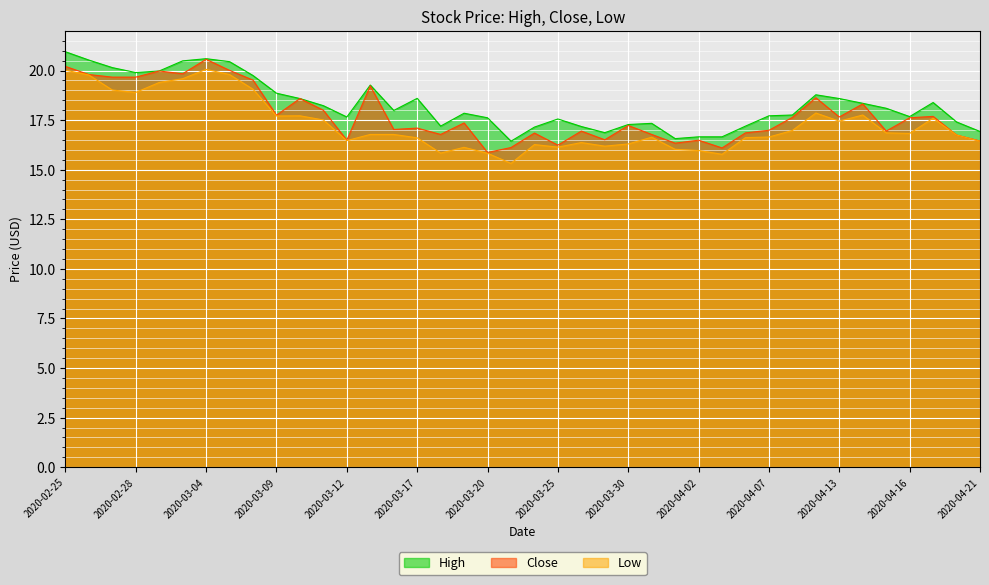

Reading left to right, extract all data points from this chart.

High: 2020-02-25=20.9	2020-02-26=20.5	2020-02-27=20.1	2020-02-28=19.9	2020-03-02=20.0	2020-03-03=20.5	2020-03-04=20.6	2020-03-05=20.4	2020-03-06=19.8	2020-03-09=18.9	2020-03-10=18.6	2020-03-11=18.2	2020-03-12=17.7	2020-03-13=19.3	2020-03-16=18.0	2020-03-17=18.6	2020-03-18=17.2	2020-03-19=17.9	2020-03-20=17.6	2020-03-23=16.4	2020-03-24=17.1	2020-03-25=17.6	2020-03-26=17.2	2020-03-27=16.9	2020-03-30=17.3	2020-03-31=17.3	2020-04-01=16.6	2020-04-02=16.7	2020-04-03=16.7	2020-04-06=17.2	2020-04-07=17.7	2020-04-08=17.8	2020-04-09=18.8	2020-04-13=18.6	2020-04-14=18.4	2020-04-15=18.1	2020-04-16=17.7	2020-04-17=18.4	2020-04-20=17.4	2020-04-21=16.9
Close: 2020-02-25=20.2	2020-02-26=19.8	2020-02-27=19.7	2020-02-28=19.7	2020-03-02=20.0	2020-03-03=19.8	2020-03-04=20.6	2020-03-05=20.0	2020-03-06=19.5	2020-03-09=17.8	2020-03-10=18.6	2020-03-11=18.0	2020-03-12=16.5	2020-03-13=19.2	2020-03-16=17.0	2020-03-17=17.1	2020-03-18=16.8	2020-03-19=17.4	2020-03-20=15.9	2020-03-23=16.1	2020-03-24=16.9	2020-03-25=16.2	2020-03-26=16.9	2020-03-27=16.5	2020-03-30=17.2	2020-03-31=16.8	2020-04-01=16.3	2020-04-02=16.5	2020-04-03=16.1	2020-04-06=16.9	2020-04-07=17.0	2020-04-08=17.6	2020-04-09=18.6	2020-04-13=17.7	2020-04-14=18.3	2020-04-15=16.9	2020-04-16=17.6	2020-04-17=17.7	2020-04-20=16.8	2020-04-21=16.4
Low: 2020-02-25=20.0	2020-02-26=19.8	2020-02-27=19.0	2020-02-28=18.9	2020-03-02=19.4	2020-03-03=19.6	2020-03-04=20.1	2020-03-05=19.8	2020-03-06=19.1	2020-03-09=17.7	2020-03-10=17.7	2020-03-11=17.5	2020-03-12=16.5	2020-03-13=16.8	2020-03-16=16.8	2020-03-17=16.6	2020-03-18=15.8	2020-03-19=16.1	2020-03-20=15.8	2020-03-23=15.3	2020-03-24=16.3	2020-03-25=16.1	2020-03-26=16.4	2020-03-27=16.2	2020-03-30=16.3	2020-03-31=16.6	2020-04-01=16.0	2020-04-02=16.0	2020-04-03=15.8	2020-04-06=16.6	2020-04-07=16.6	2020-04-08=17.0	2020-04-09=17.9	2020-04-13=17.4	2020-04-14=17.8	2020-04-15=16.9	2020-04-16=16.8	2020-04-17=17.6	2020-04-20=16.8	2020-04-21=16.4